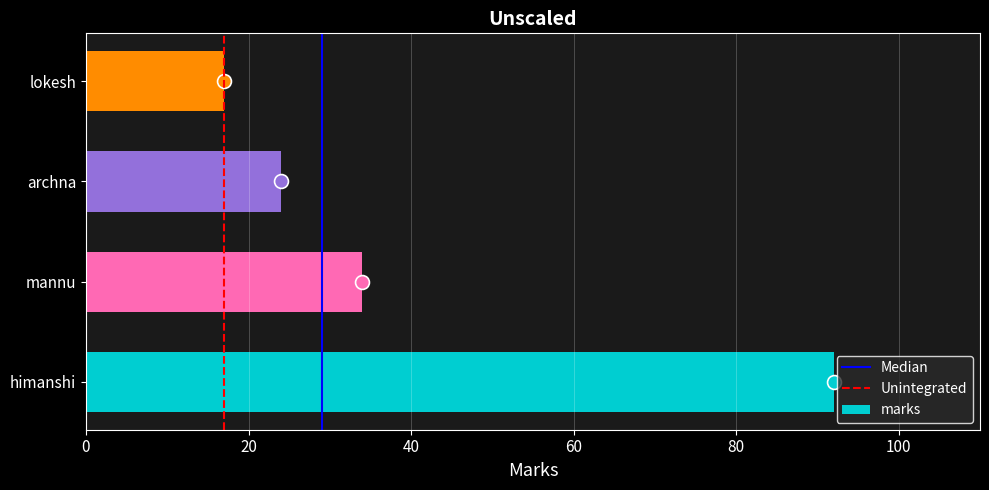

What is the approximate value at mannu, to the nearest 5?

35